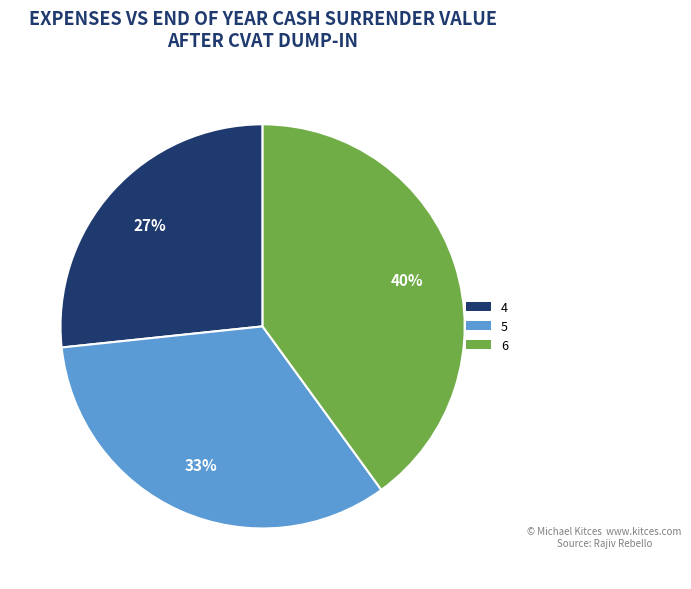

Is it true that 6 is 40% of the pie?

True